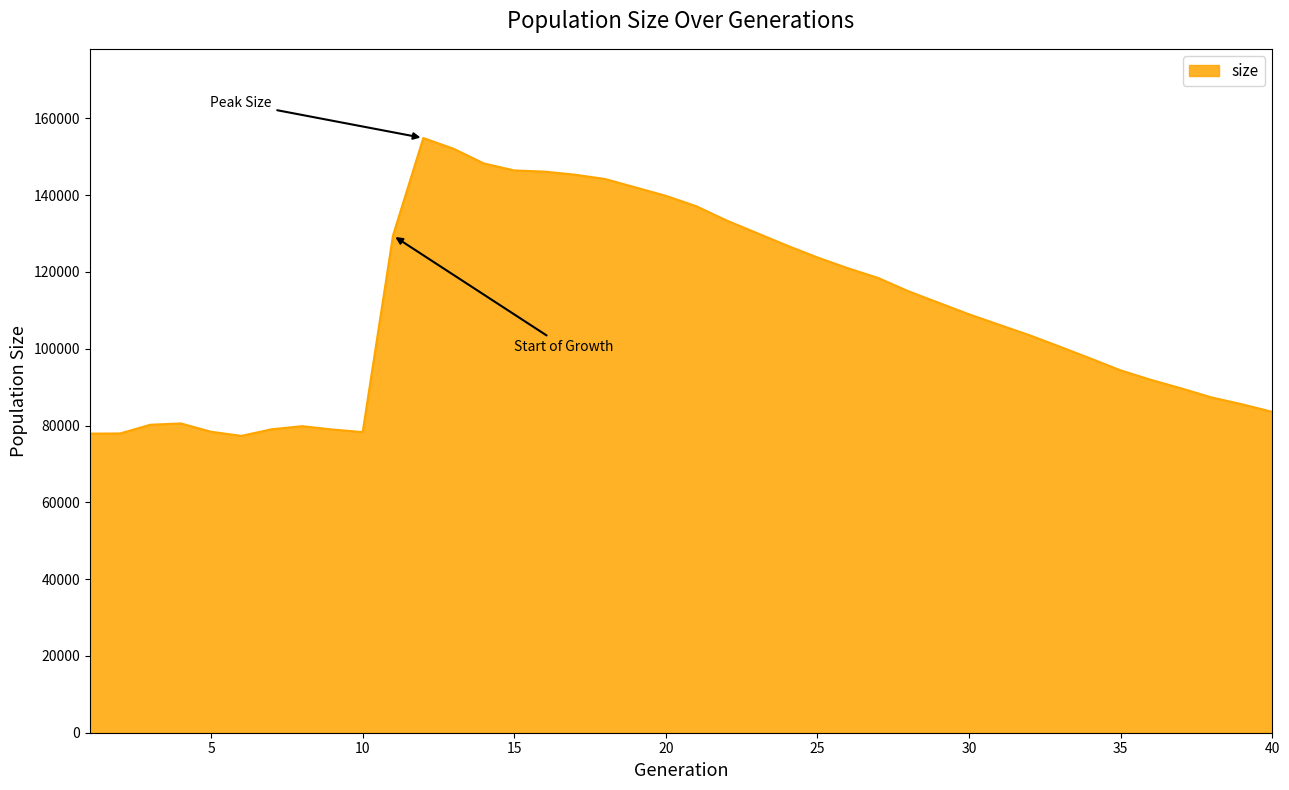

What is the minimum value shown in the chart?

77307